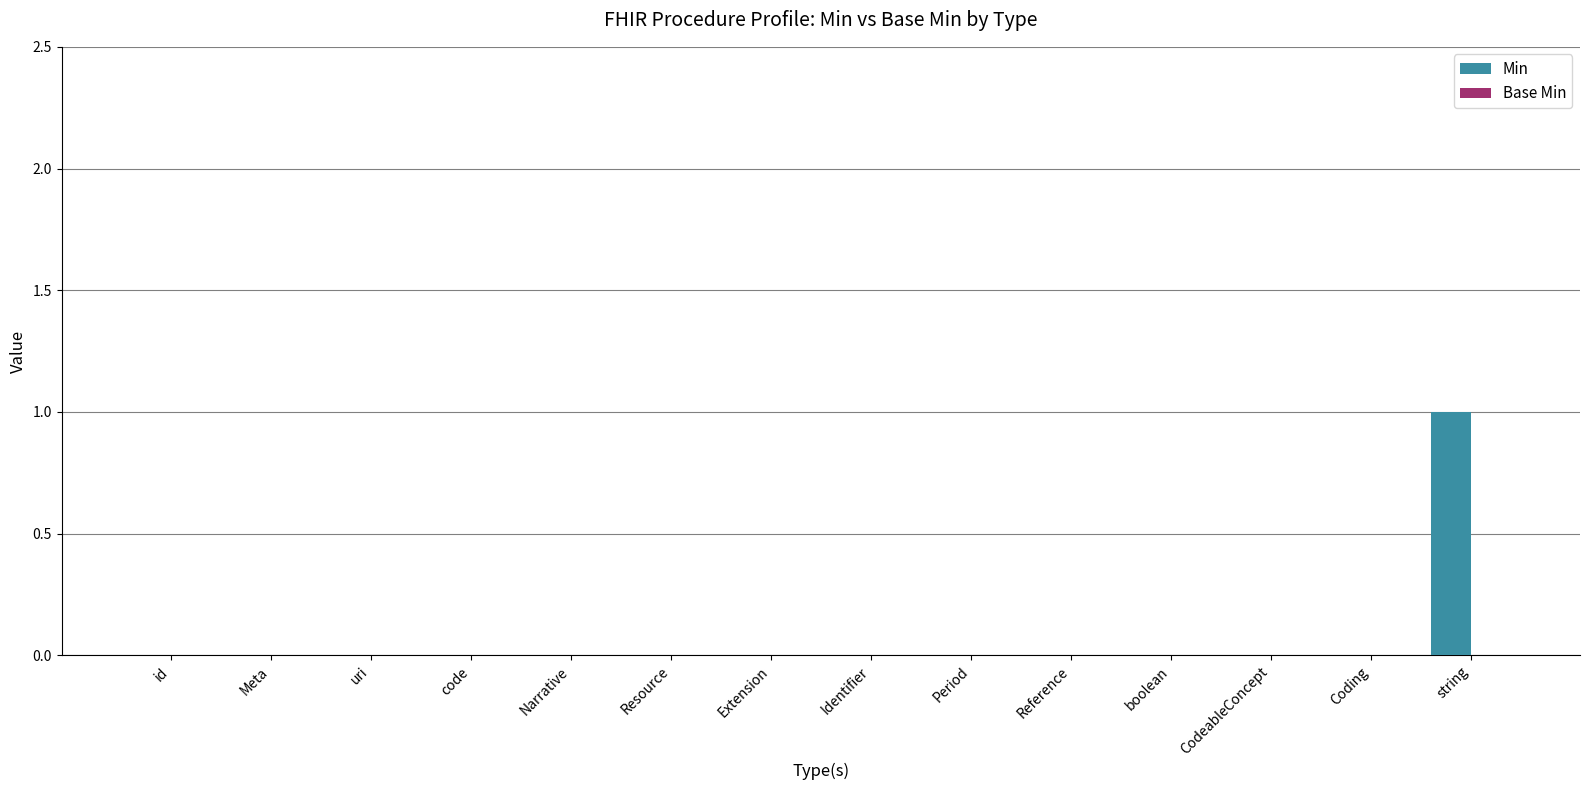

Are the bars grouped side by side (vs. stacked)?

No